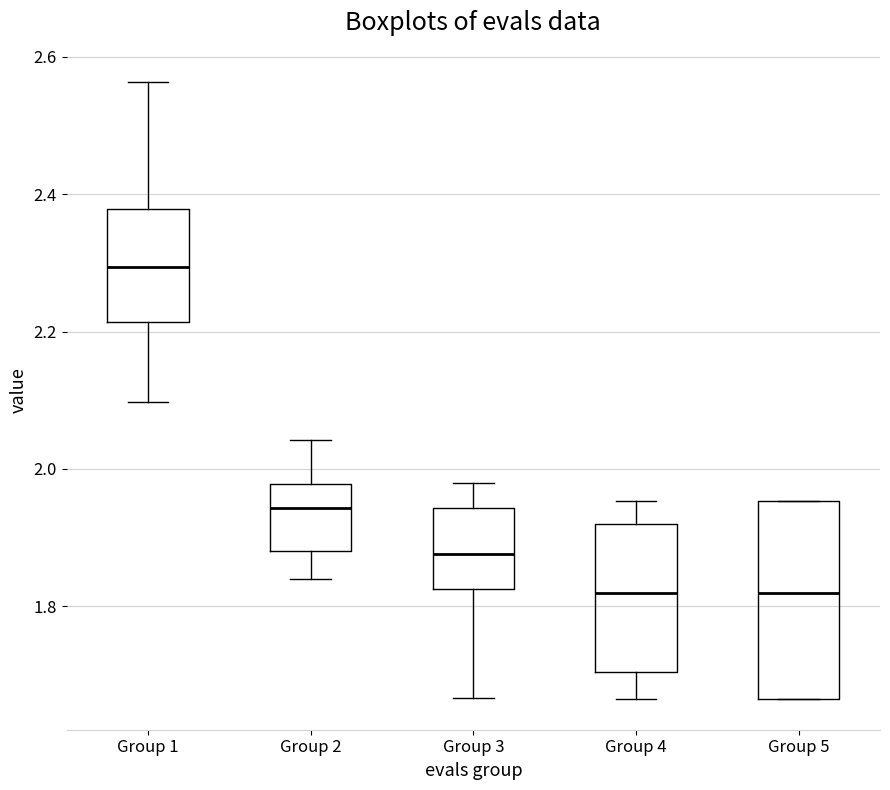

Reading left to right, transcribe this box plot: for each box, give where its median line is, the range the box spans, and where its two whiskers end, as read against the y-axis. The values are not printed on the chart, so give them approximately, as read against the axis.

Group 1: median 2.30, box 2.22 to 2.38, whiskers 2.10 to 2.56
Group 2: median 1.94, box 1.88 to 1.98, whiskers 1.84 to 2.04
Group 3: median 1.88, box 1.82 to 1.94, whiskers 1.66 to 1.98
Group 4: median 1.82, box 1.70 to 1.92, whiskers 1.66 to 1.96
Group 5: median 1.82, box 1.66 to 1.96, whiskers 1.66 to 1.96